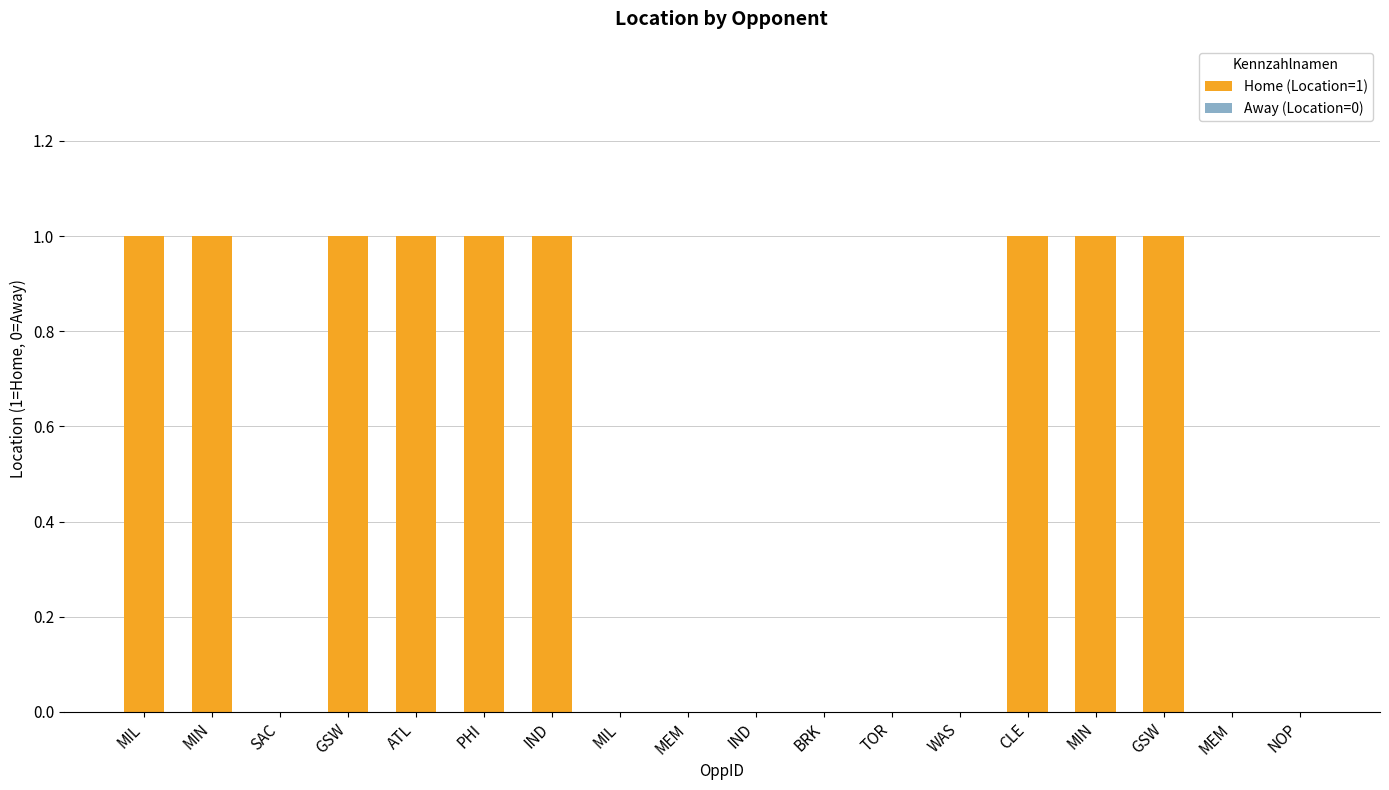

Rank the categories by value from lowest to highest.

SAC, MIL, MEM, IND, BRK, TOR, WAS, MEM, NOP, MIL, MIN, GSW, ATL, PHI, IND, CLE, MIN, GSW